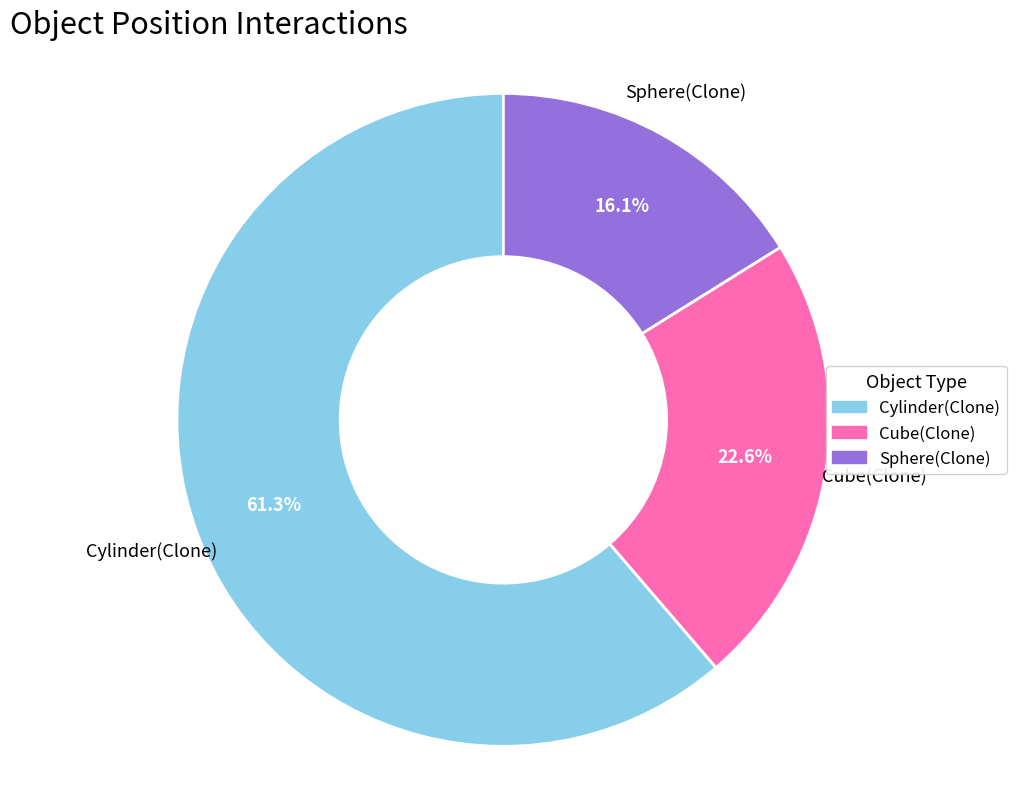

Which category has the biggest portion of the pie?

Cylinder(Clone)